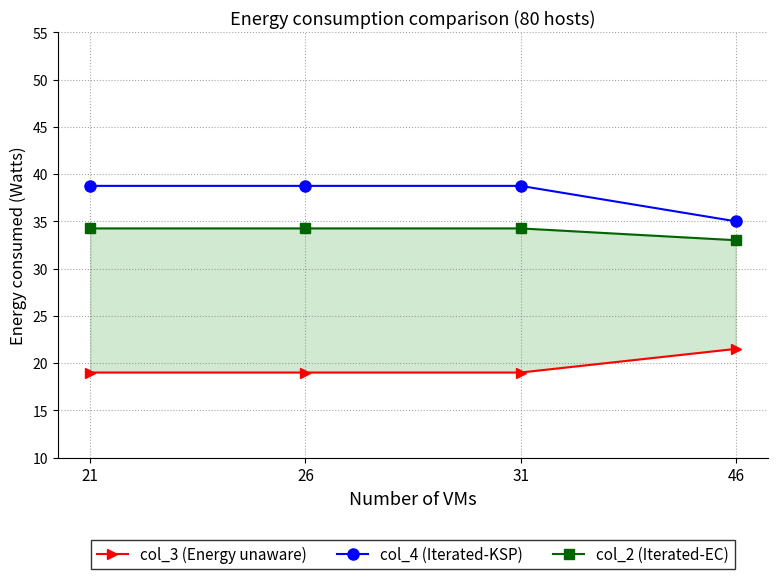

At which category is the sum across all series the highest?

21